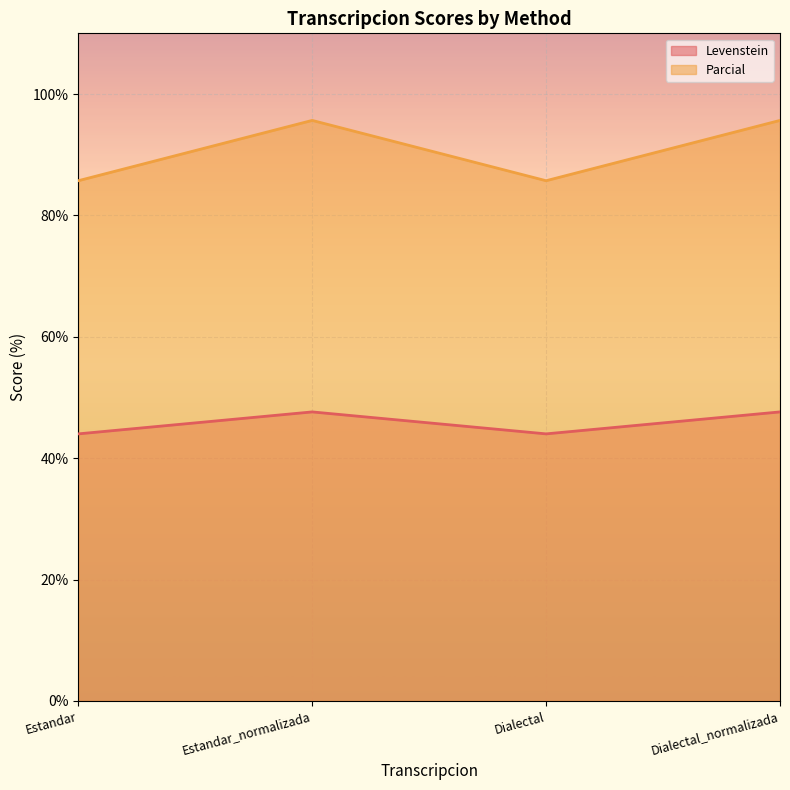

True or false: Levenstein and Parcial intersect in this chart.

False